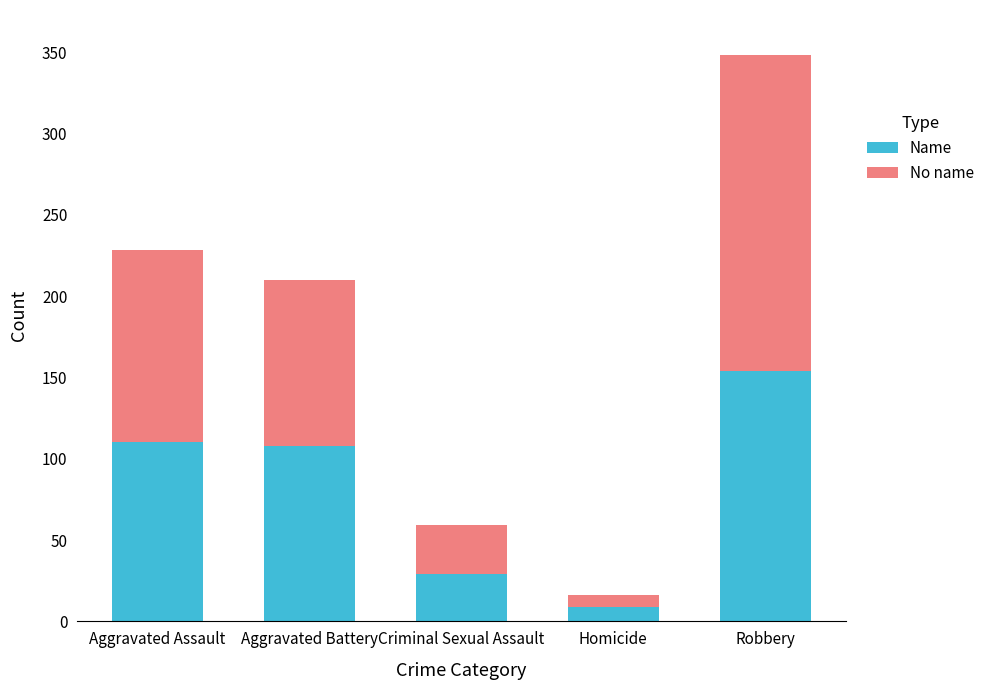

What is the sum of all Name values?

410